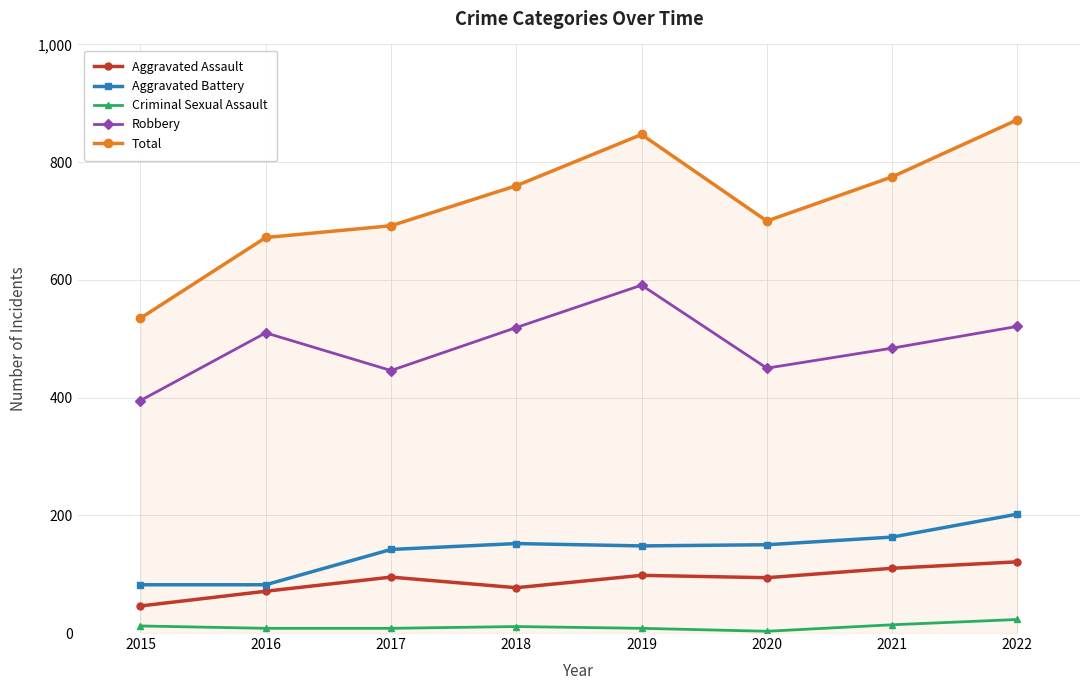

True or false: Criminal Sexual Assault has more than 0 points higher than both neighbors.

True